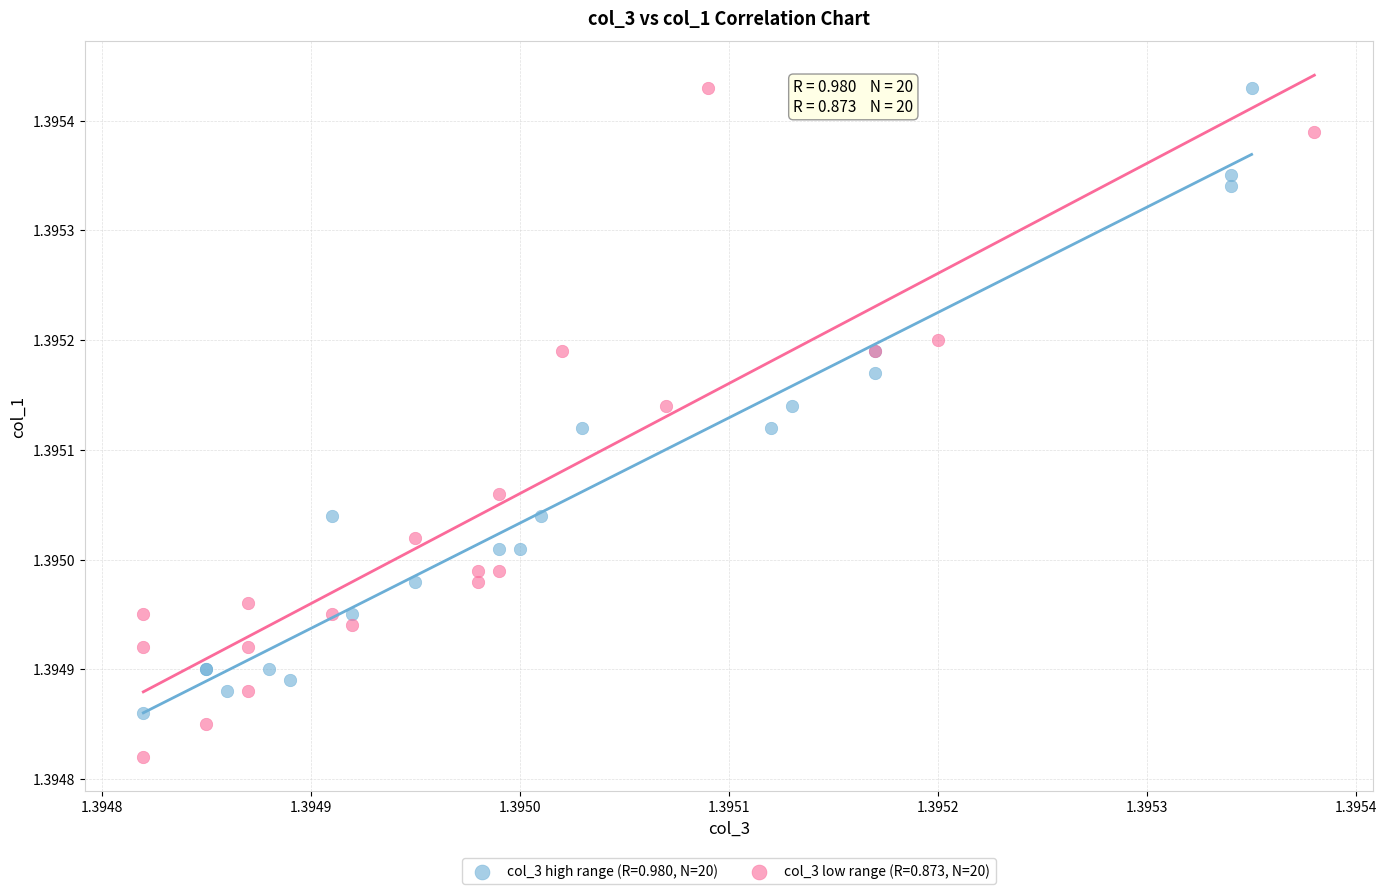

Which series contains the lowest Y value?

col_3 low range (R=0.873, N=20)